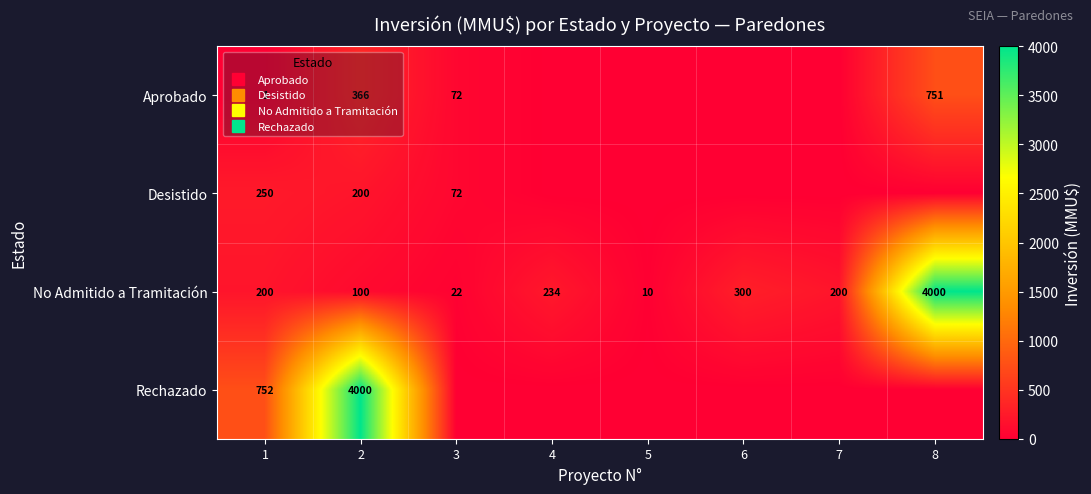

Which category has the lowest value across all series?

4